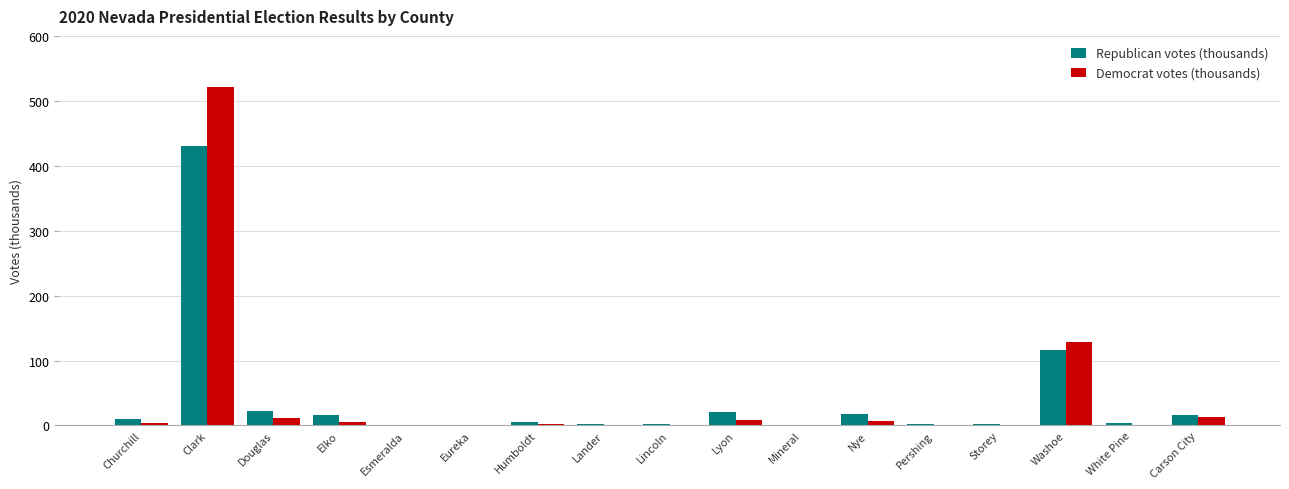

What is the total value across all series at Pershing?

2.3